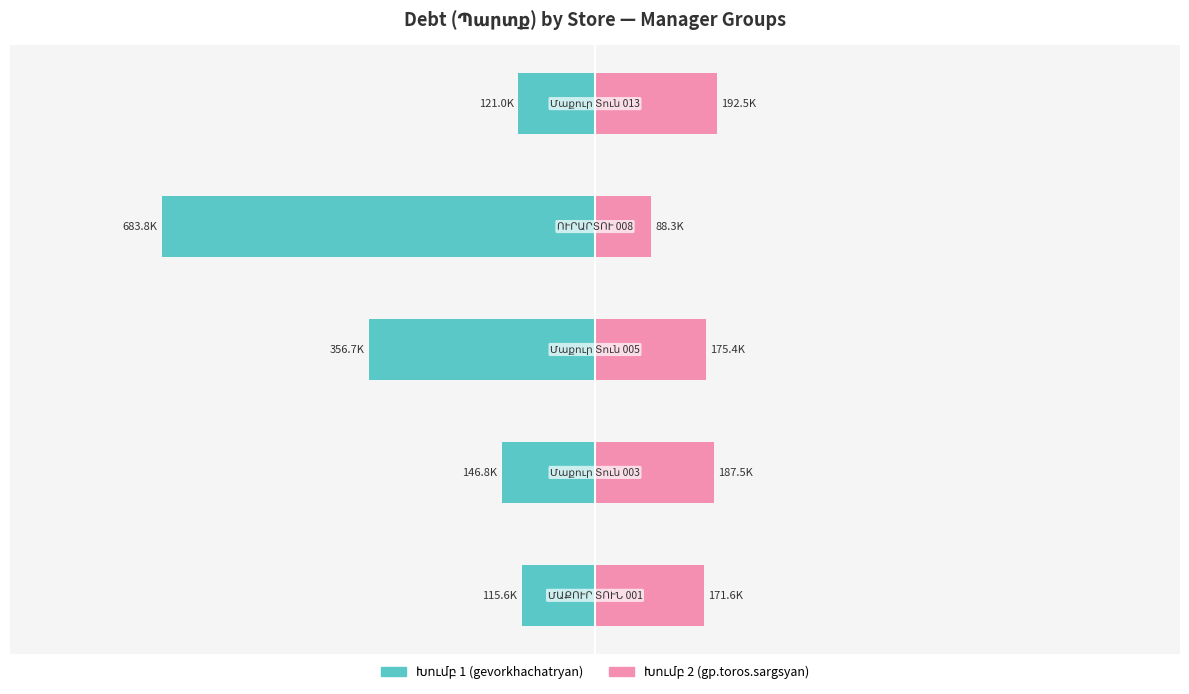

Does the chart contain stacked bars?

No